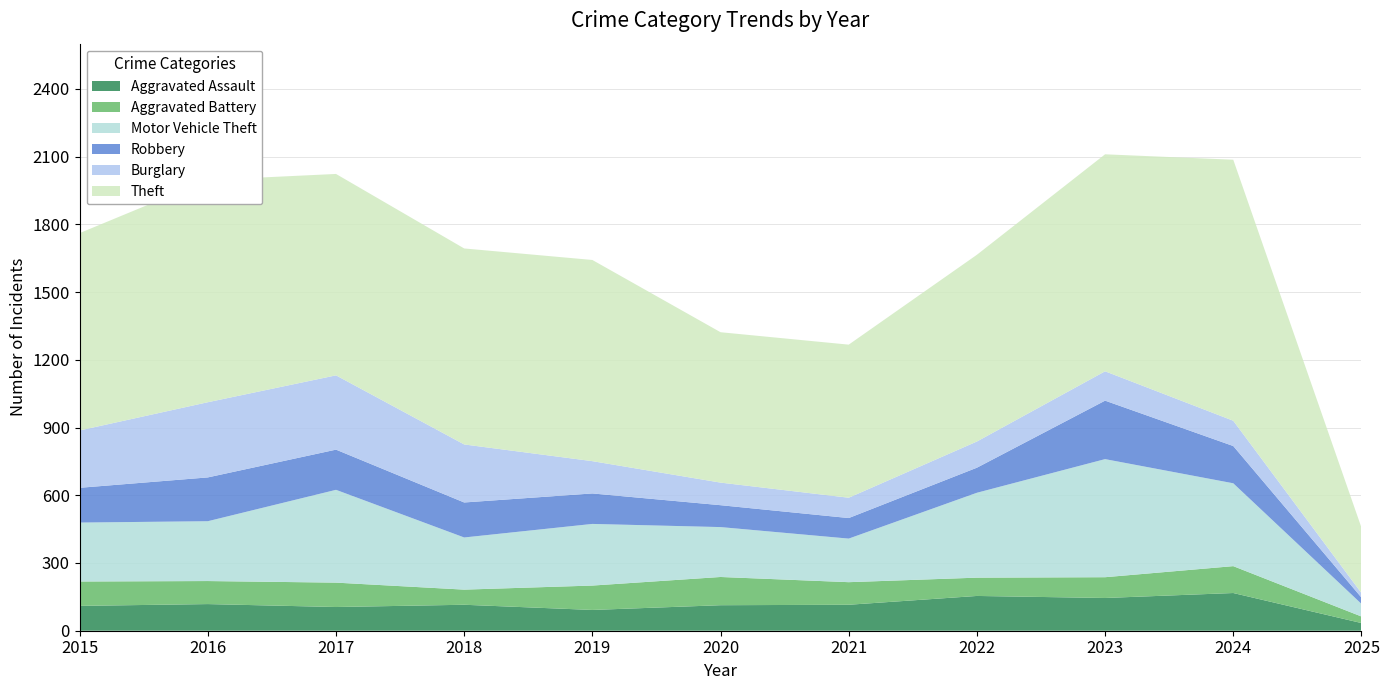

Reading right to left, what are all the values shown in this chart?

Aggravated Assault: 34	167	145	154	115	113	92	115	105	118	110
Aggravated Battery: 29	119	92	81	100	125	108	67	108	102	108
Motor Vehicle Theft: 56	367	523	376	193	221	273	231	411	265	261
Robbery: 28	165	259	111	91	97	135	155	178	194	154
Burglary: 20	112	130	116	90	100	143	257	329	333	254
Theft: 290	1156	961	827	678	666	891	868	892	984	874